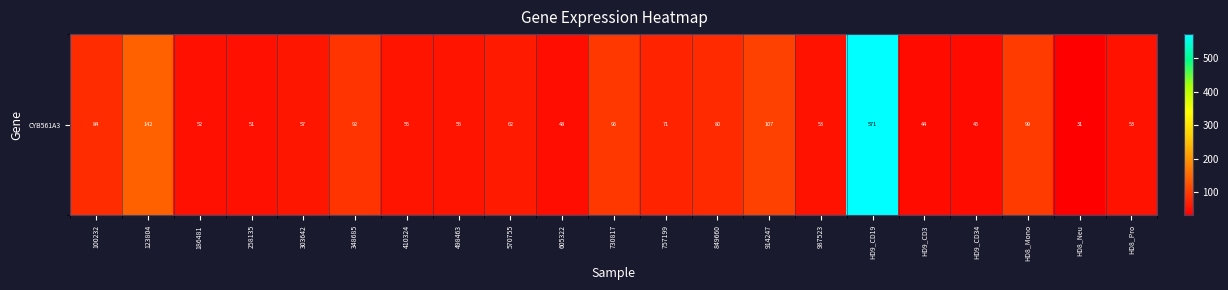

Reading left to right, list all the values displayed in this chart.

100232=83.7	123804=142.5	186481=51.8	258135=50.5	303642=56.8	348685=91.9	410324=54.6	498463=54.8	570755=62.1	605322=48.4	730817=95.9	757199=71.3	849660=79.7	914247=106.9	987523=52.5	HD9_CD19=571.4	HD9_CD3=44.2	HD9_CD34=44.7	HD8_Mono=99.1	HD8_Neu=31.1	HD8_Pro=53.1